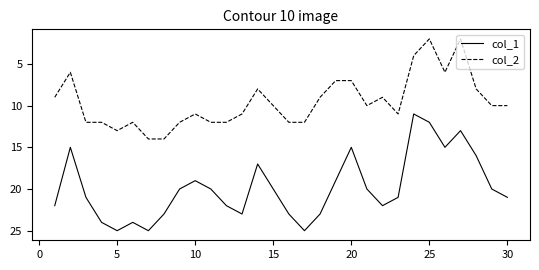

What is the difference between the maximum and minimum values in the col_1 series?

14